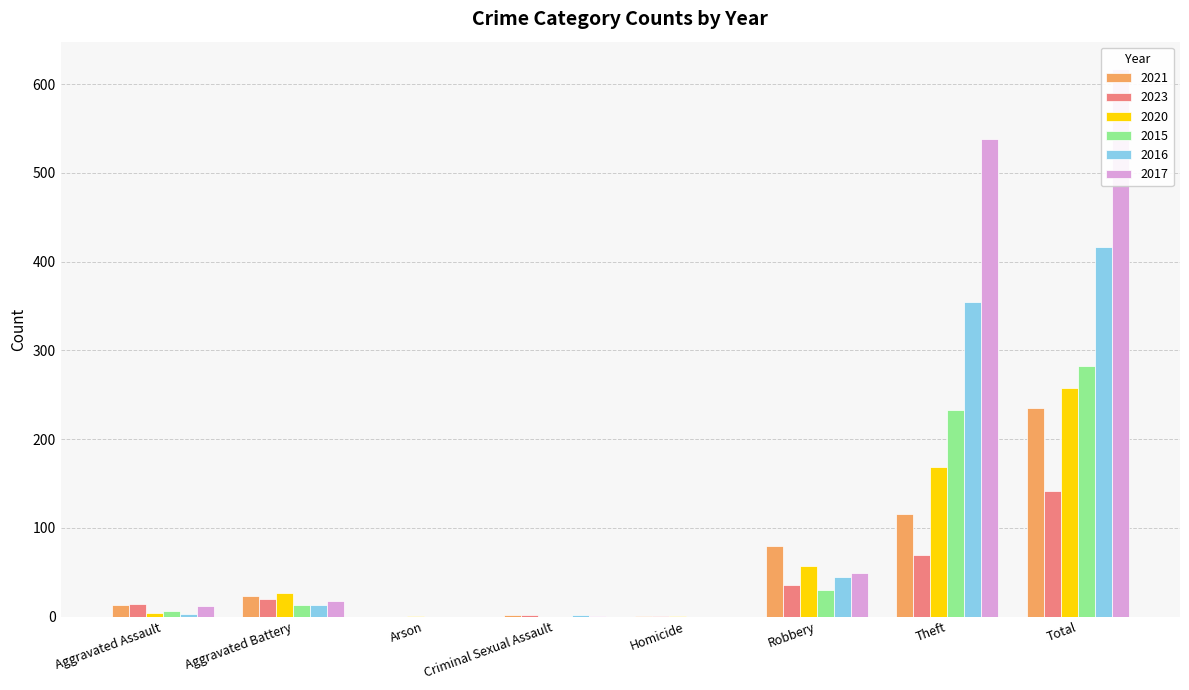

What is the label of the 1st bar from the right?

Total